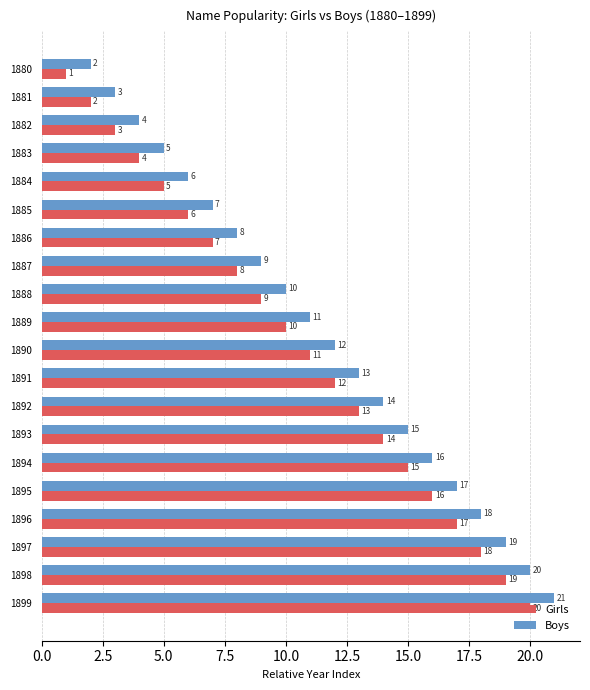

At which label does Girls reach its peak?

1899